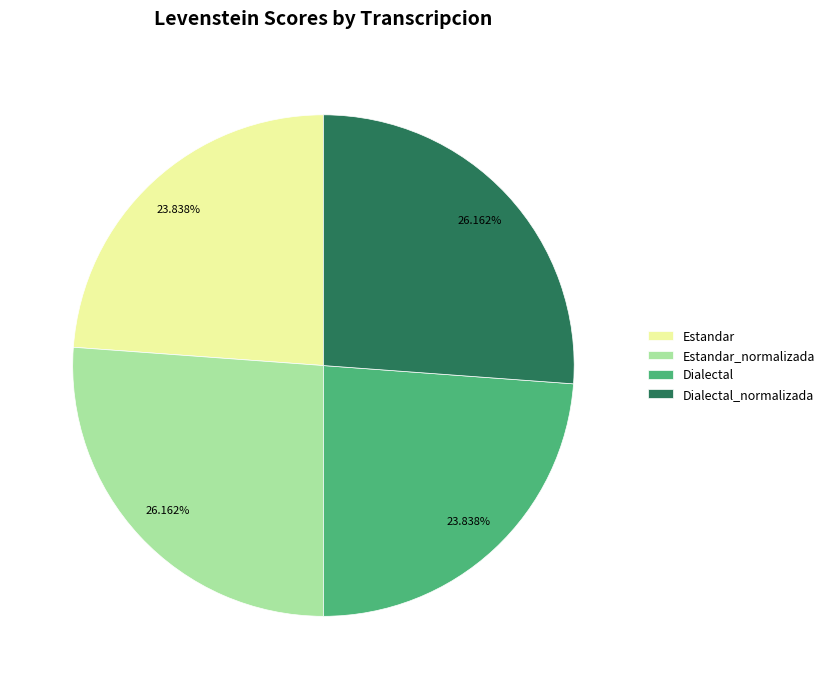

Does Dialectal represent more than half of the total?

No